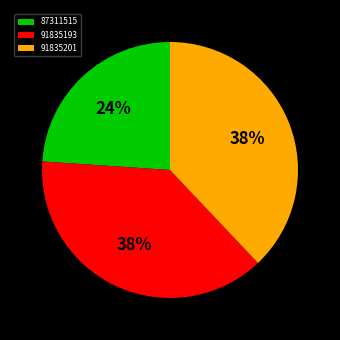

Which slice is the smallest?

87311515